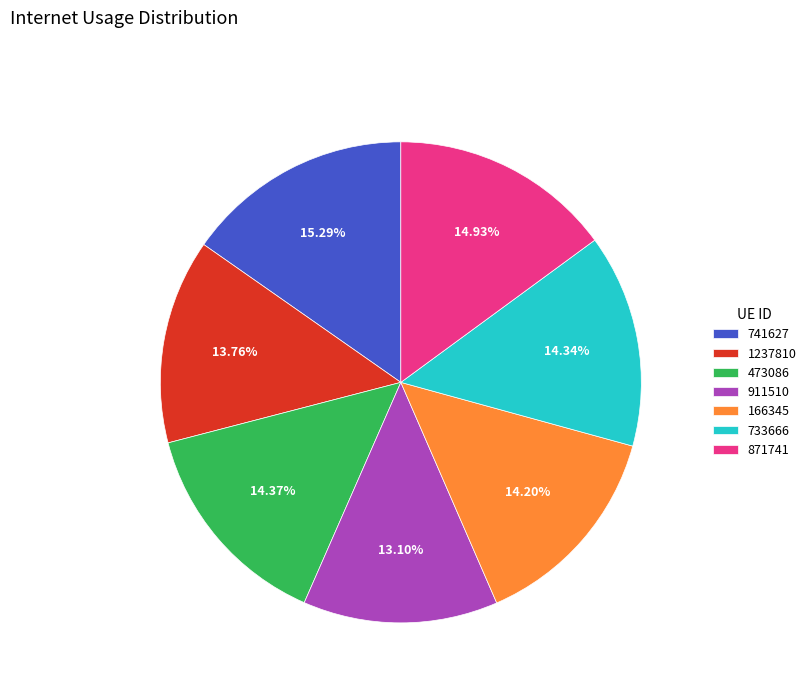

How much of the chart is everything except 166345?

85.8%